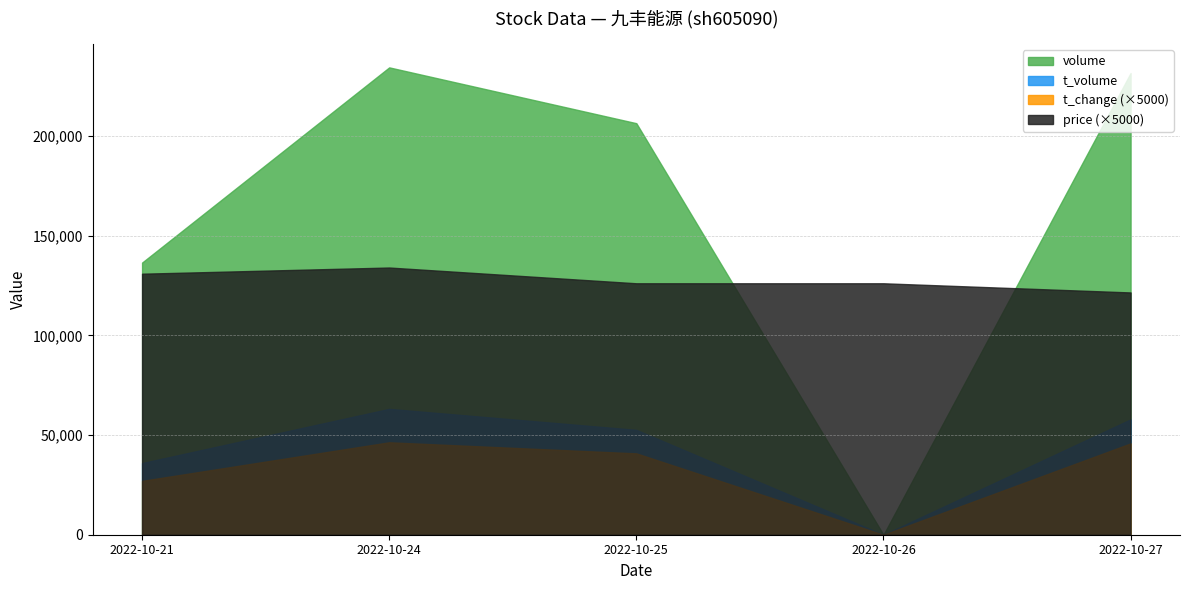

What is the average value of the t_volume series?

41898